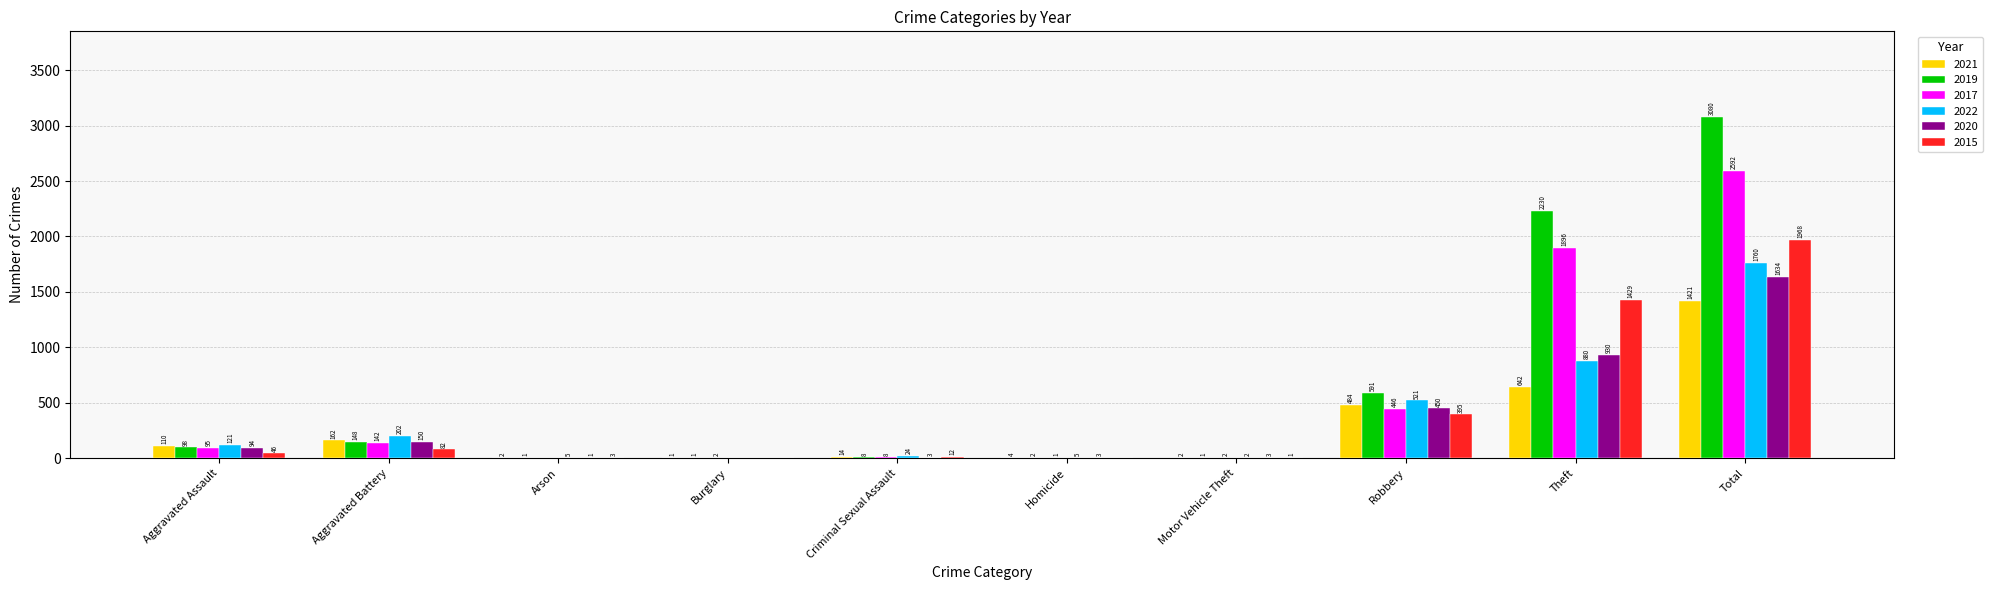

The 2020 series shows 3 at Homicide. True or false?

True